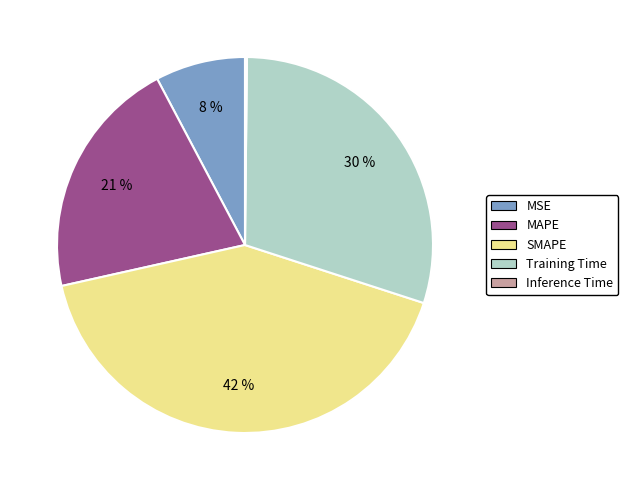

The SMAPE slice represents 52% of the pie. True or false?

False